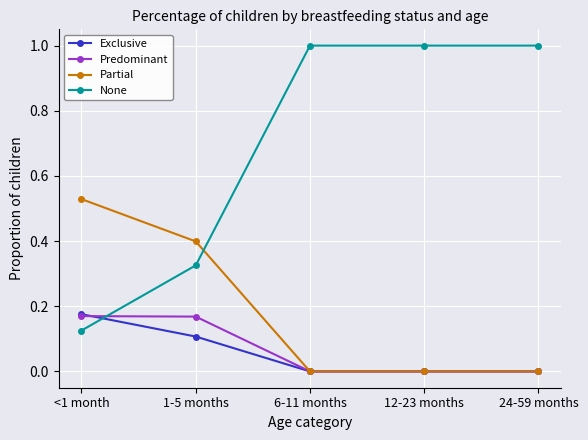

True or false: None has a value of 1.7 at 12-23 months.

False